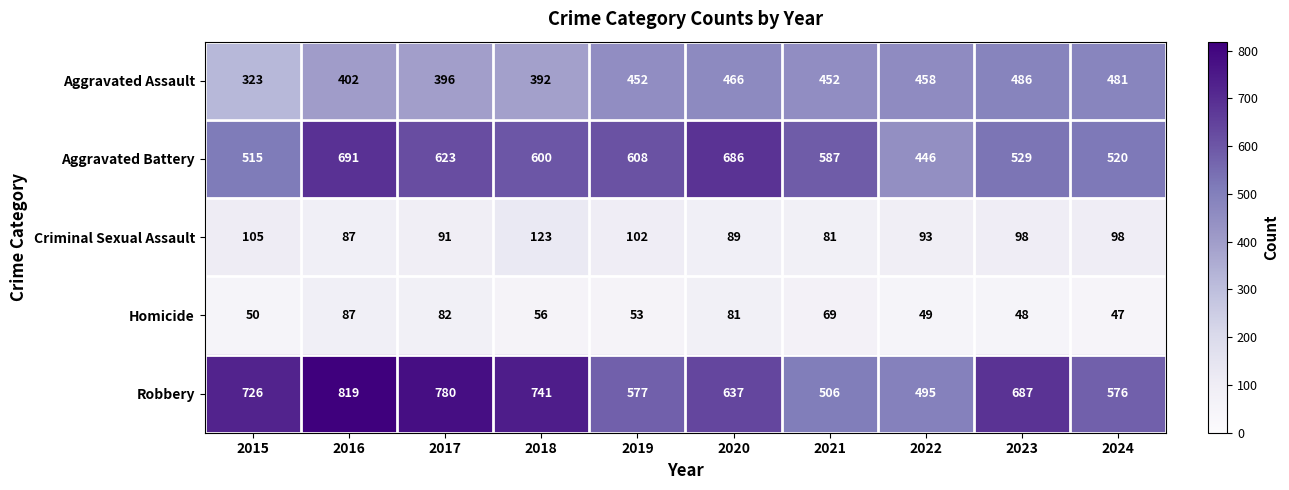

How many data points does each series have?

10